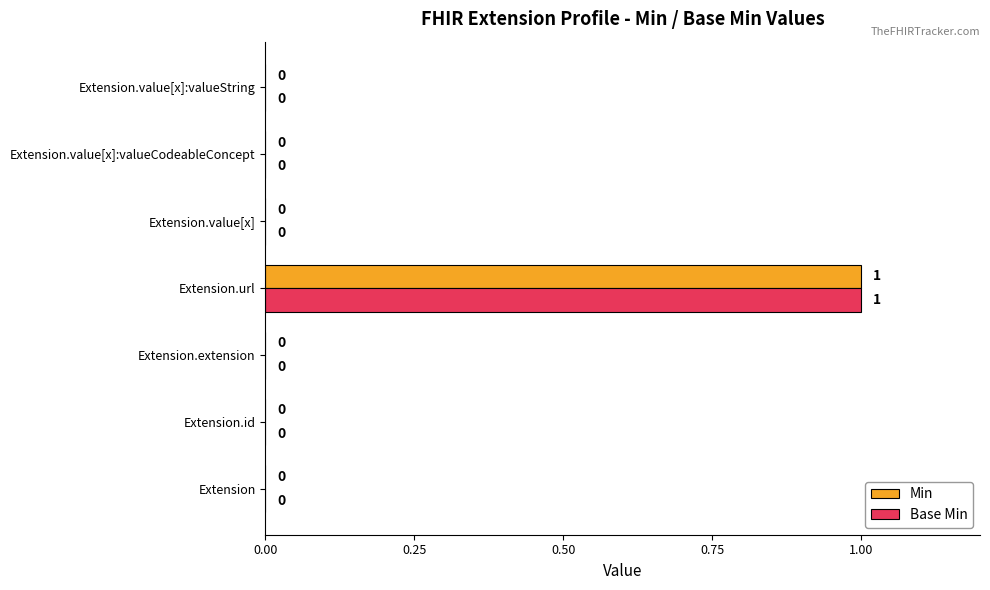

How many categories are shown in the chart?

7